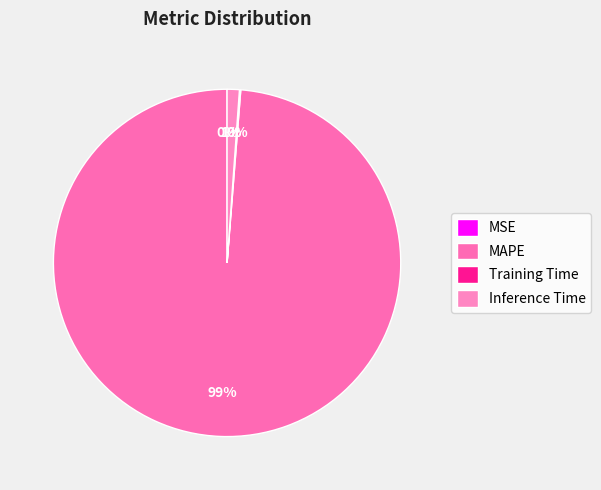

To the nearest percent, what is the difference between the largest and smallest slice percentages?

99%